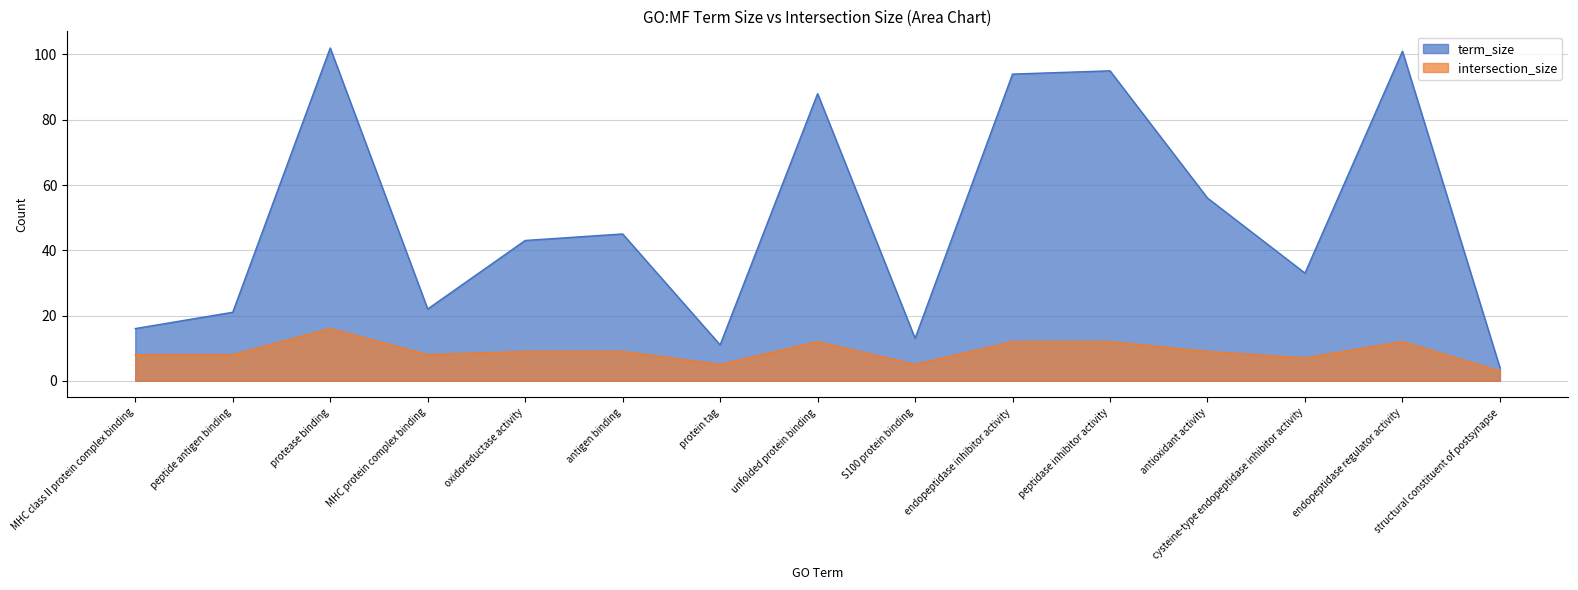

Between endopeptidase inhibitor activity and endopeptidase regulator activity, which series saw the biggest shift?

term_size